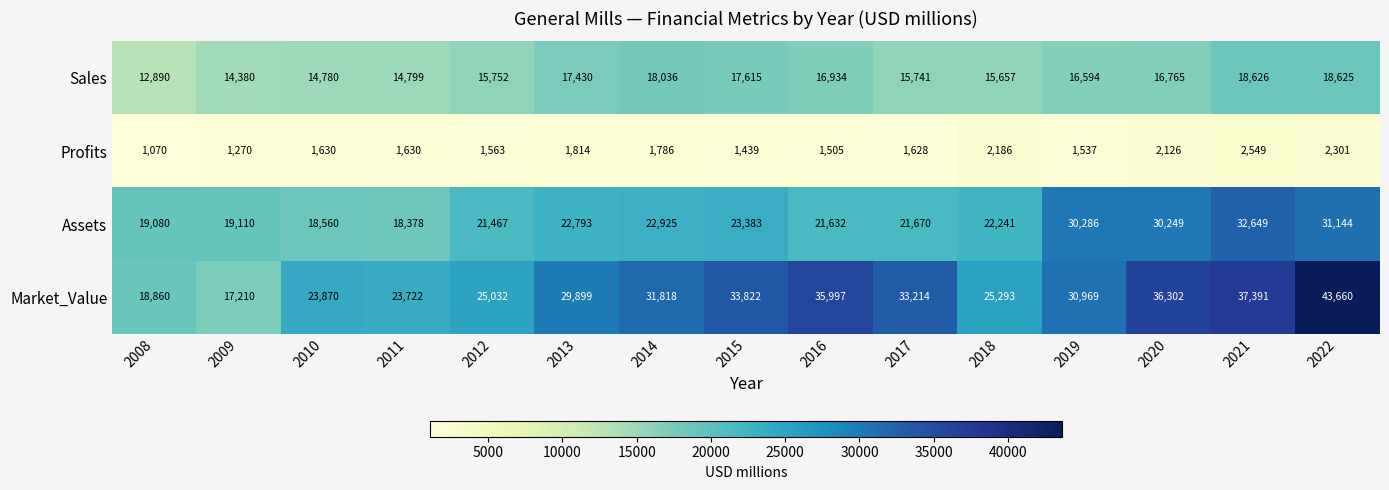

At which category is the sum across all series the highest?

2022